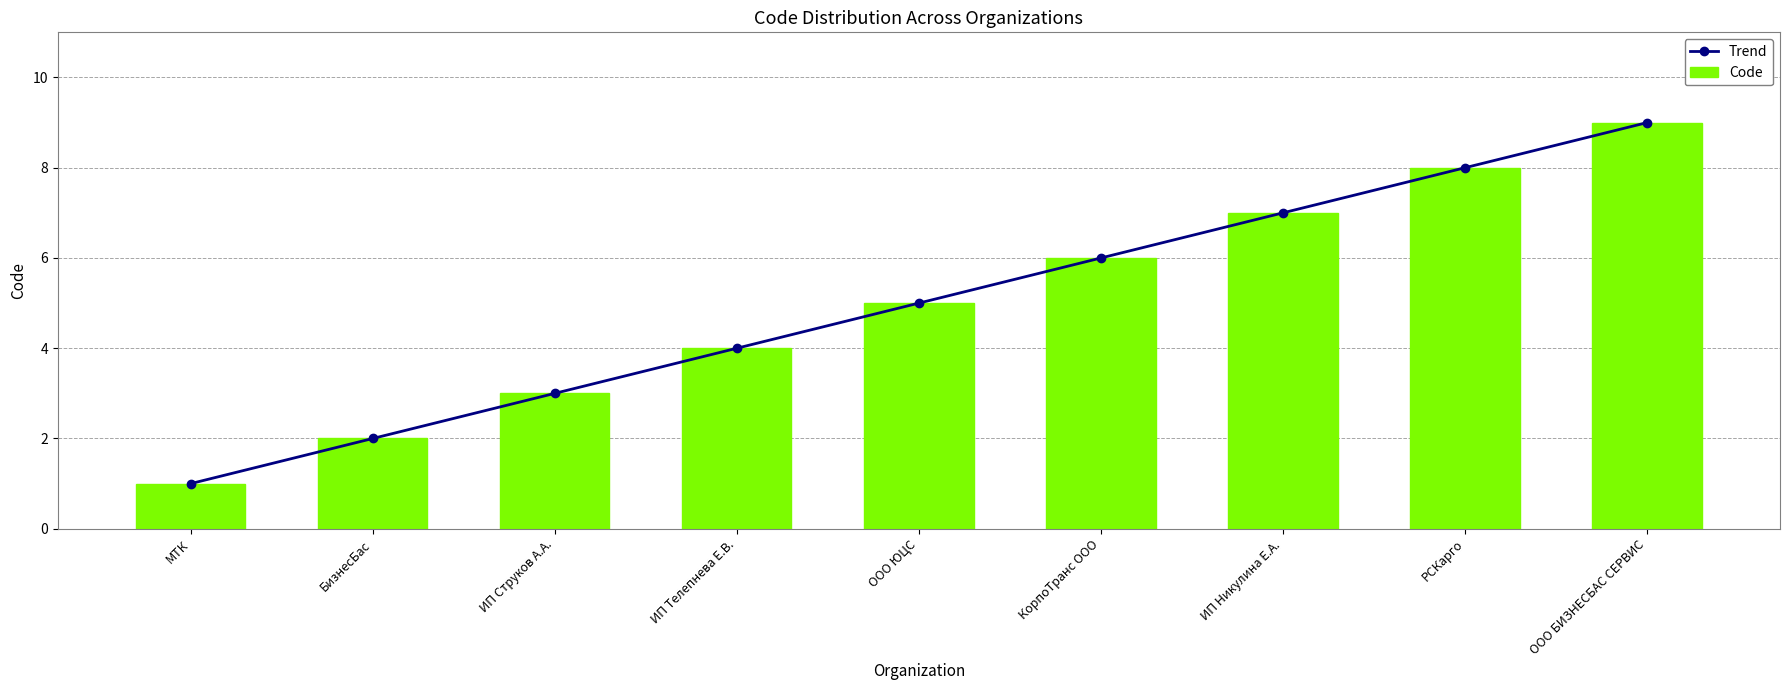

What is the label of the 7th bar from the right?

ИП Струков А.А.